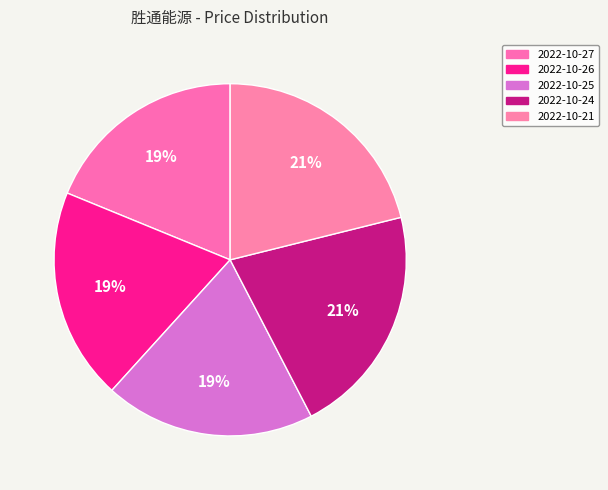

Does 2022-10-21 account for over 50% of the chart?

No